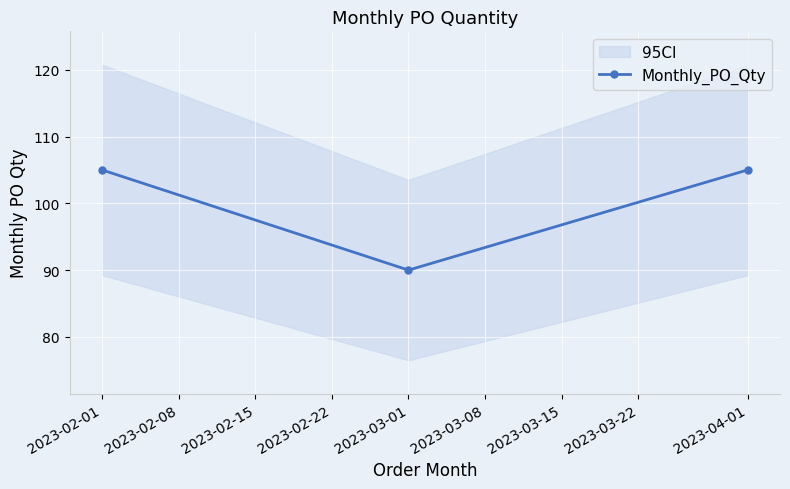

The value of Monthly_PO_Qty at 2023-02-01 is 145. True or false?

False